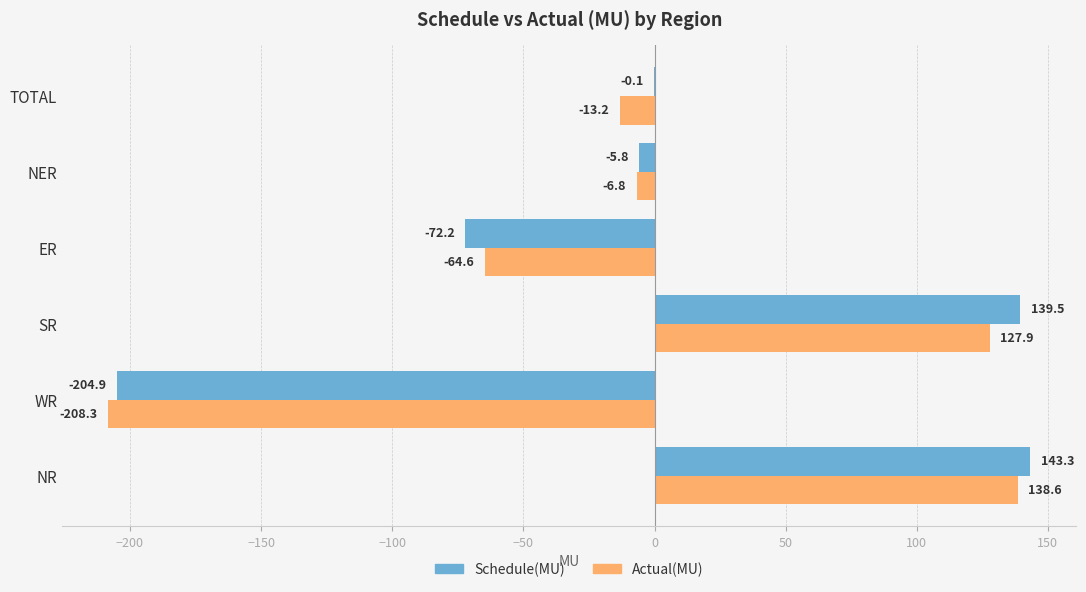

Which series has the largest total across all categories?

Schedule(MU)